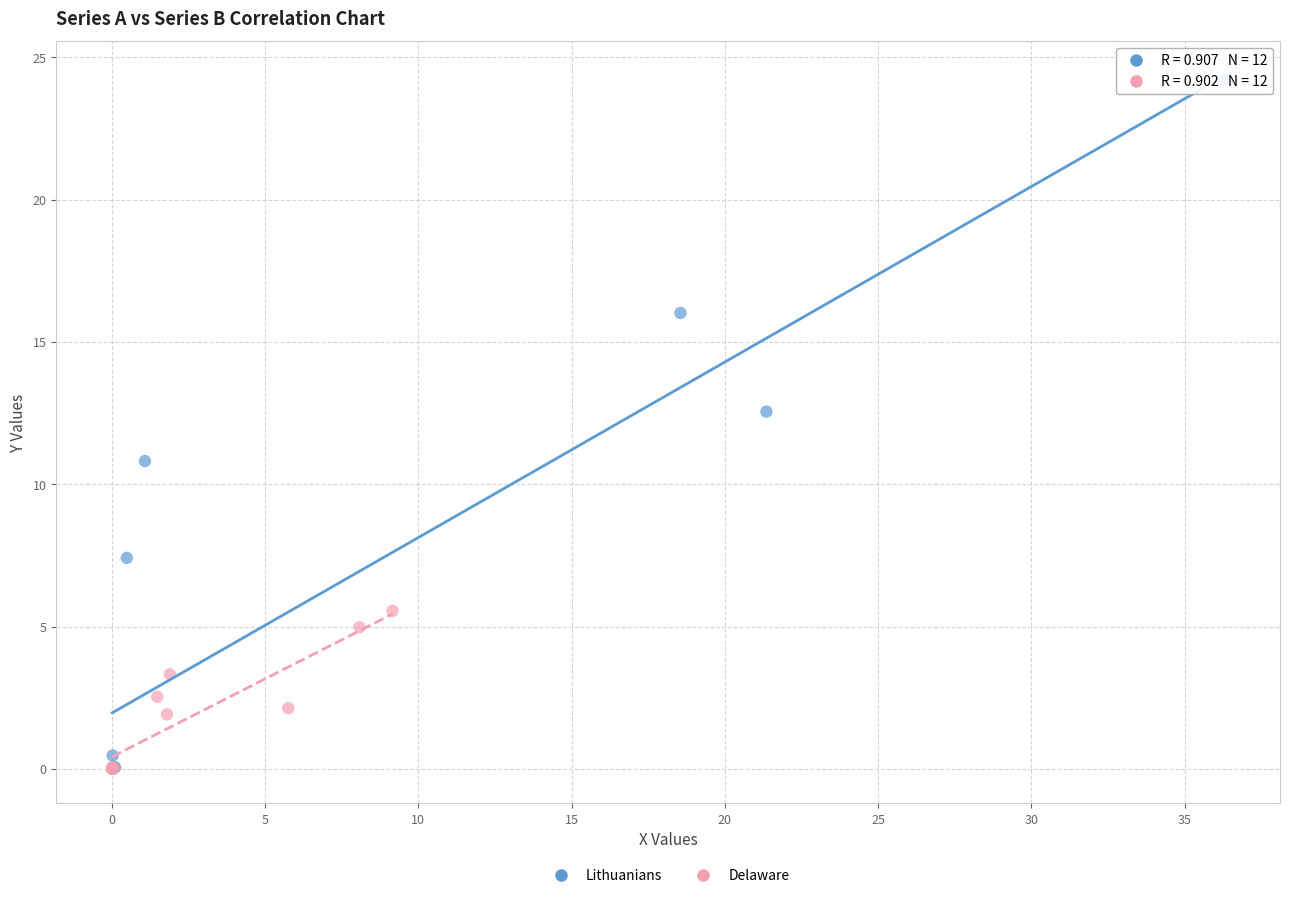

What are all the series names shown in the legend?

Lithuanians, Delaware